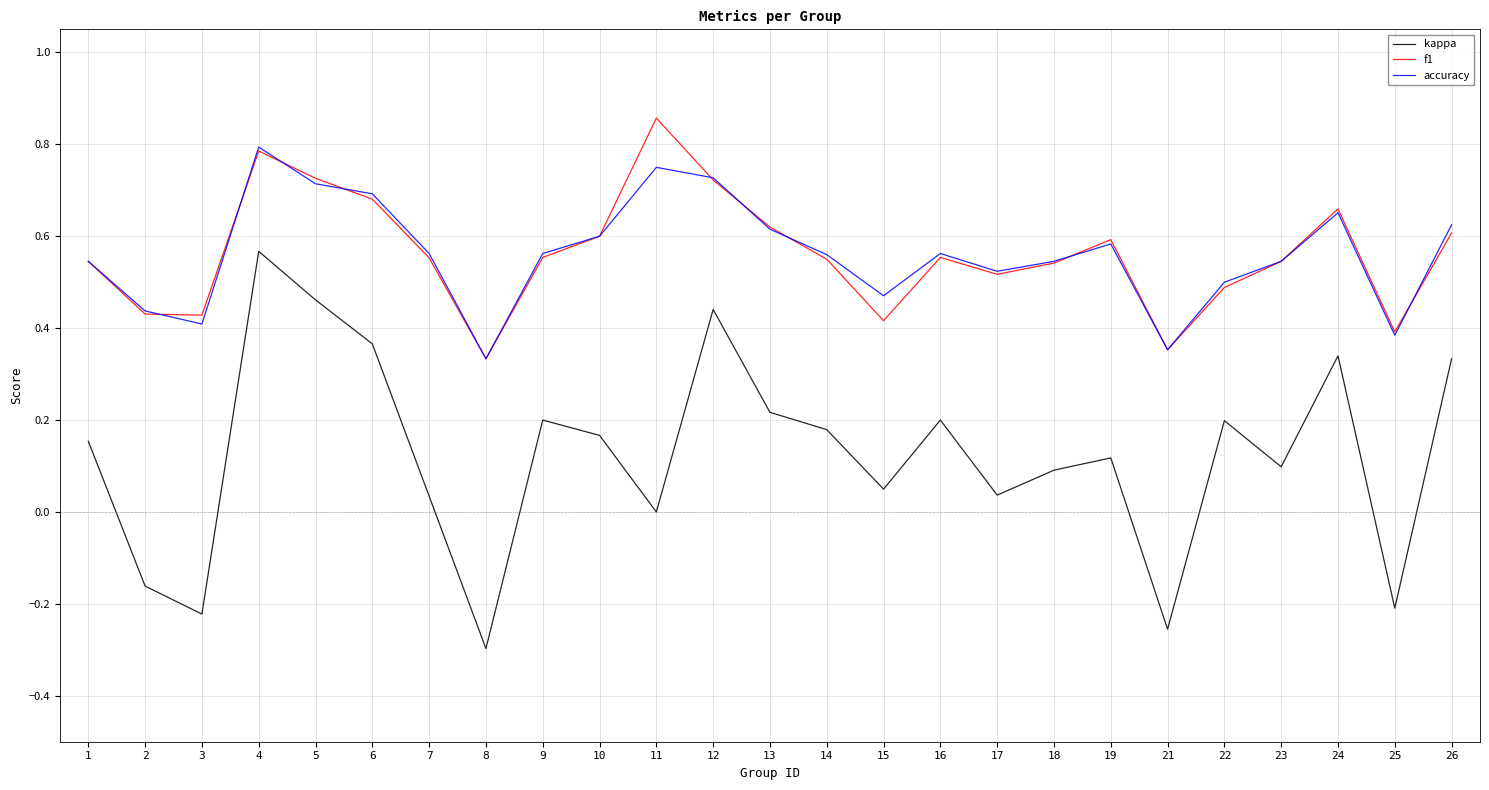

True or false: f1 and kappa intersect in this chart.

False